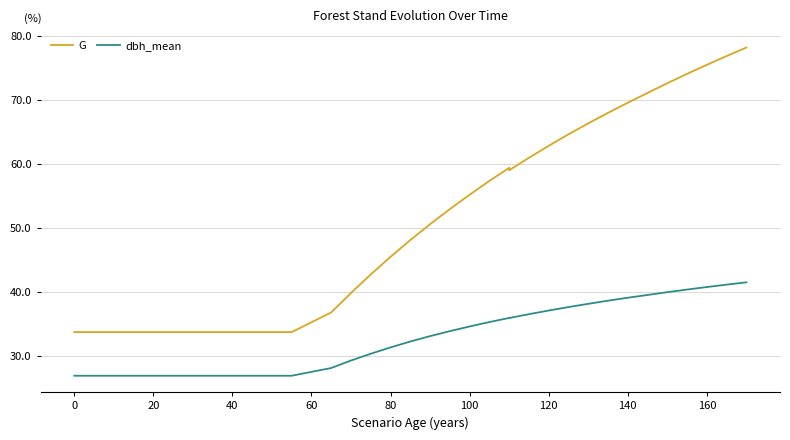

Is the value of G at 28 greater than the value of dbh_mean at 29?

Yes